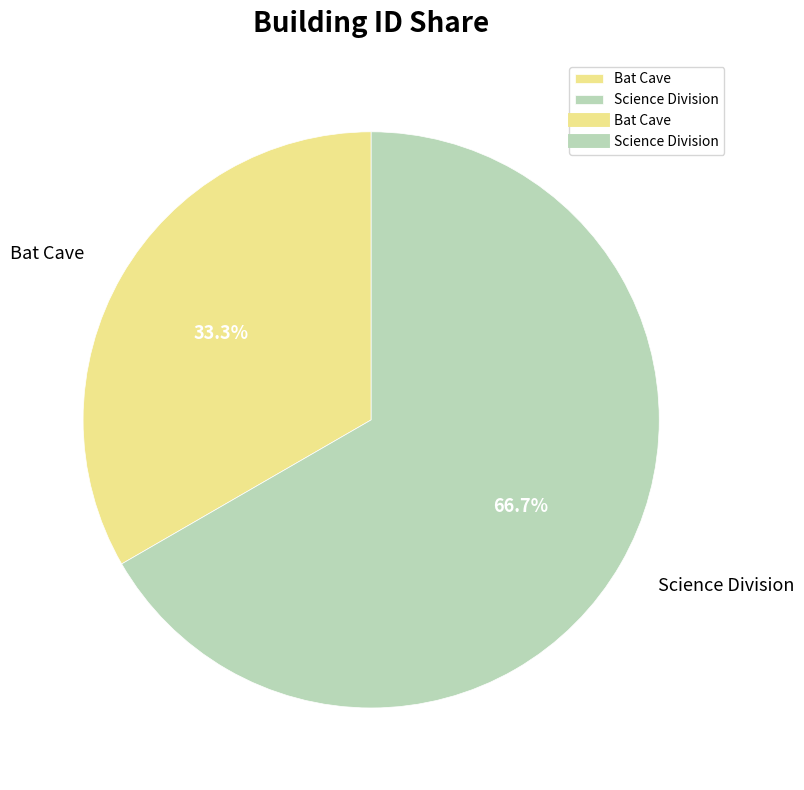

Which category has the smallest portion of the pie?

Bat Cave